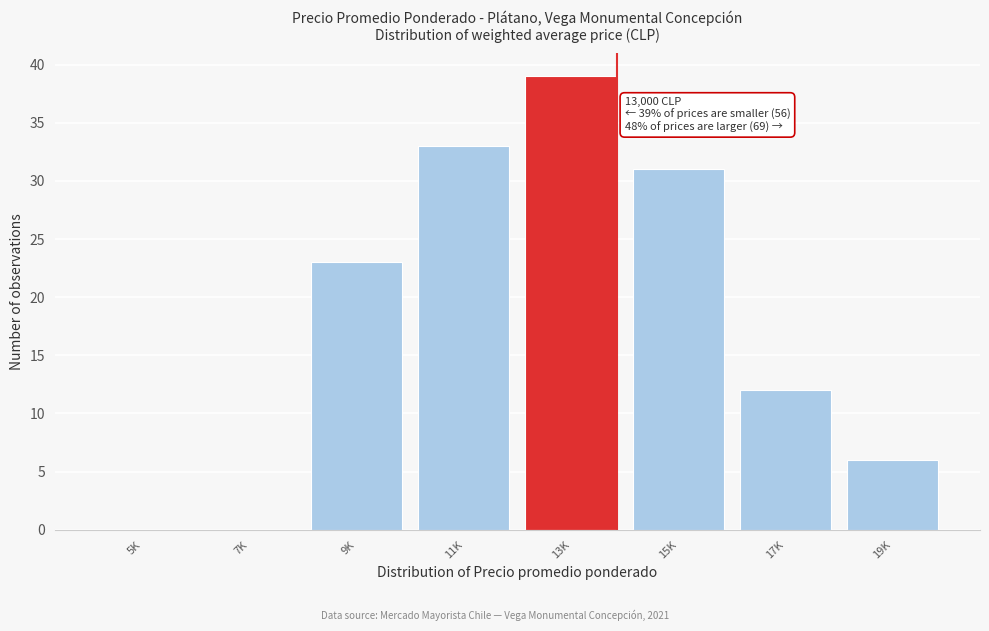

Reading left to right, transcribe all the data shown in this chart.

5K=0	7K=0	9K=23	11K=33	13K=39	15K=31	17K=12	19K=6